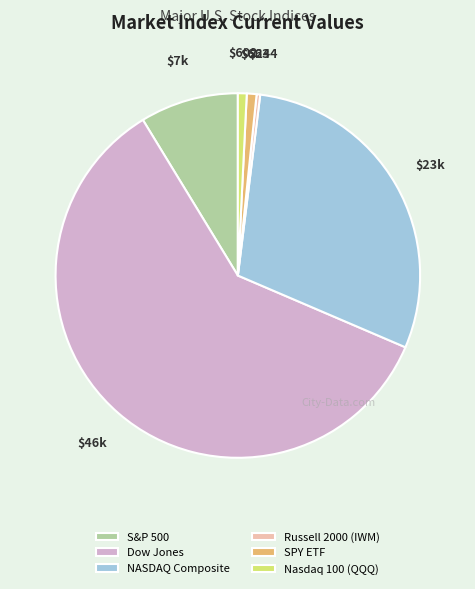

Which slice is the largest?

Dow Jones